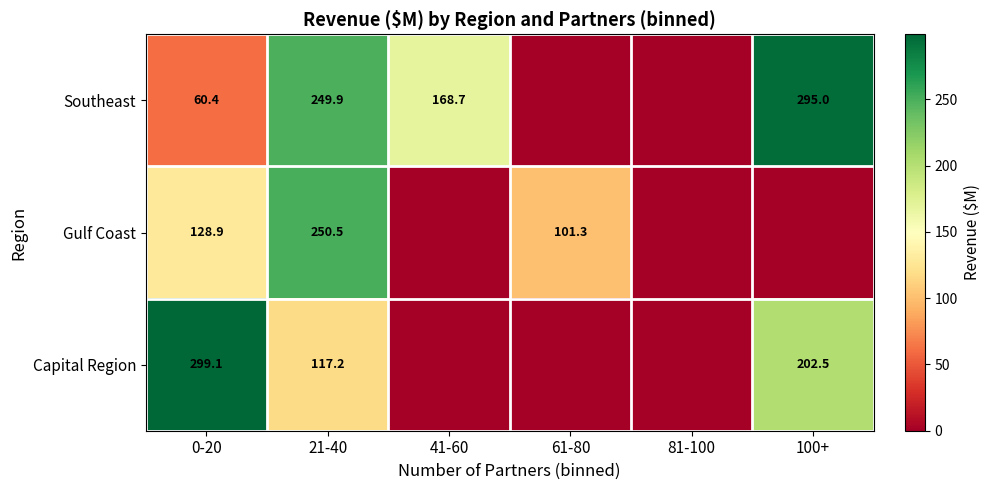

Which series changed the most between 0-20 and 21-40?

Southeast